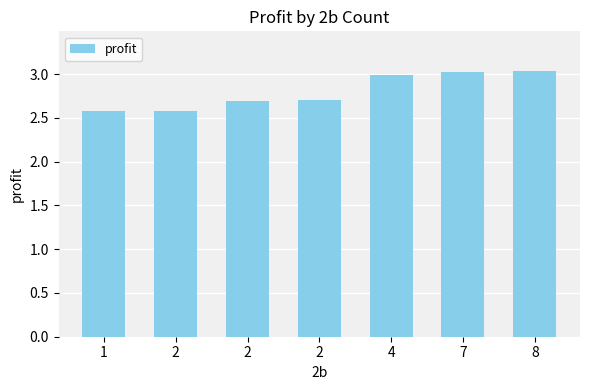

Rank the categories by value from highest to lowest.

8, 7, 4, 2, 2, 2, 1